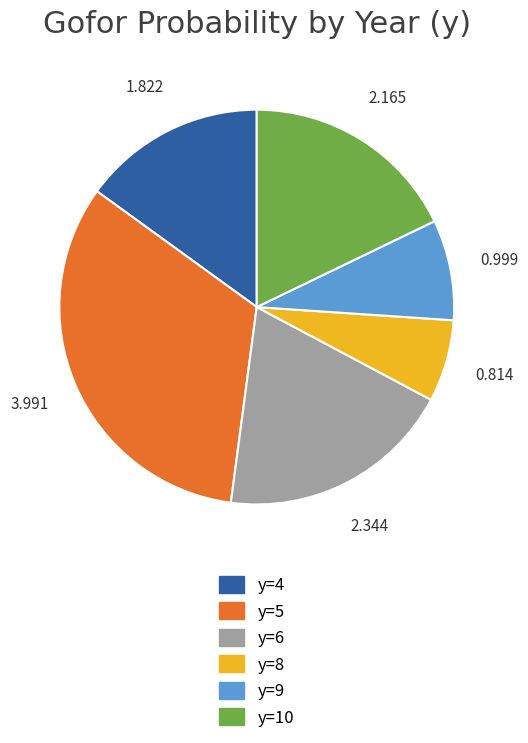

Does any single category account for the majority?

No